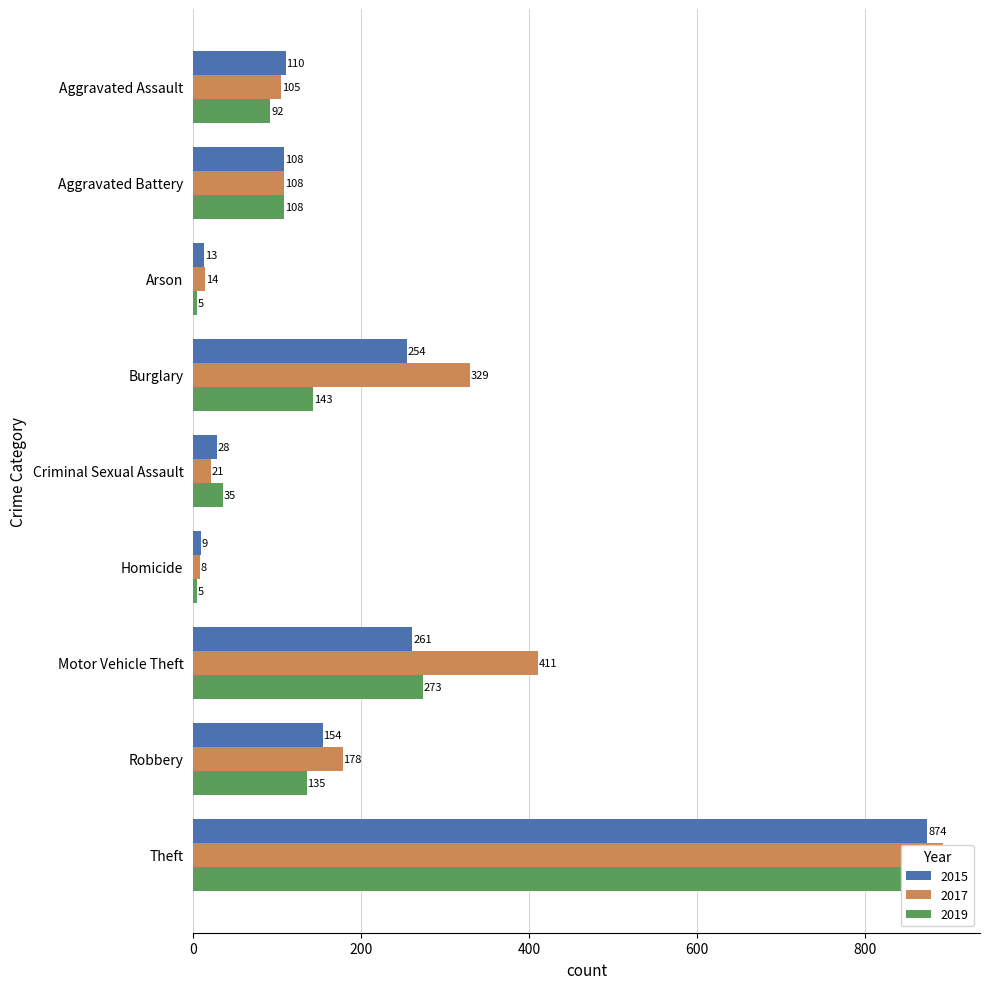

What is the difference between the highest and lowest values at Criminal Sexual Assault?

14